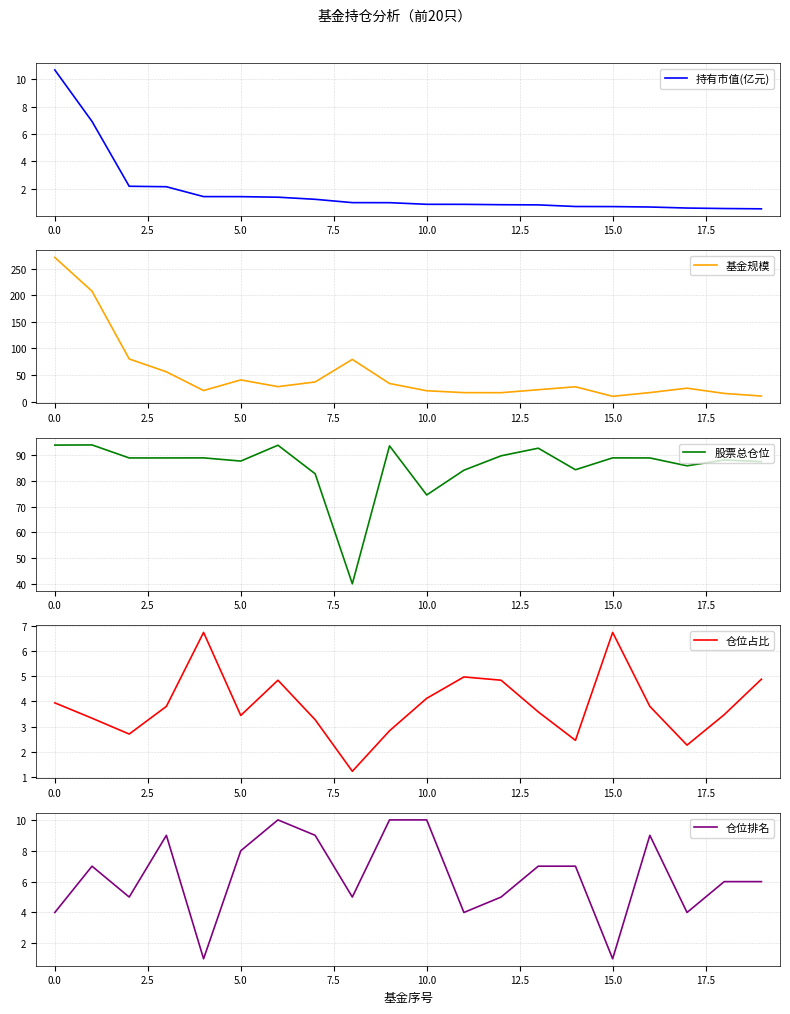

Is it true that 仓位占比 equals 3.9 at 0.0?

True